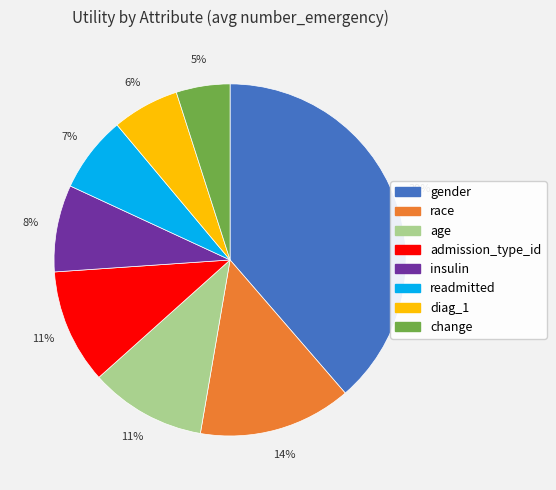

Combined, do diag_1 and readmitted account for over 50%?

No